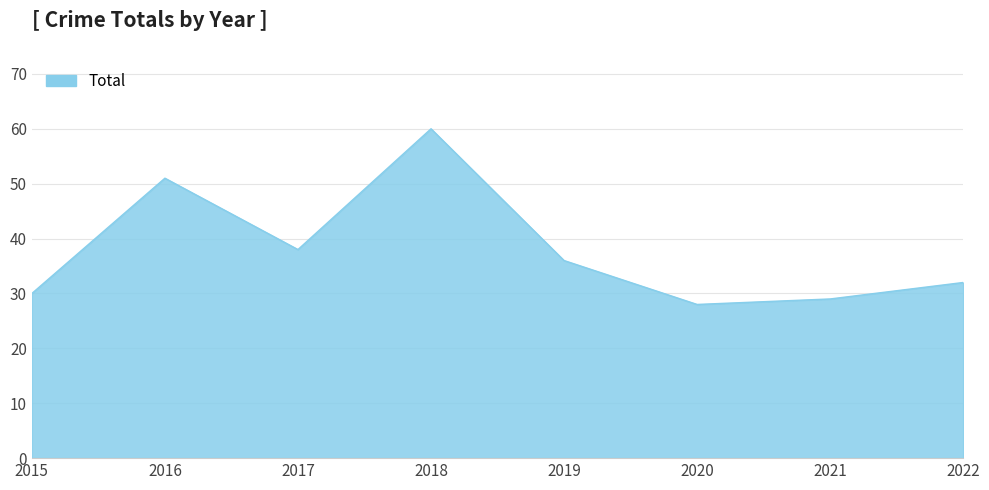

What is the difference between the maximum and minimum values?

32